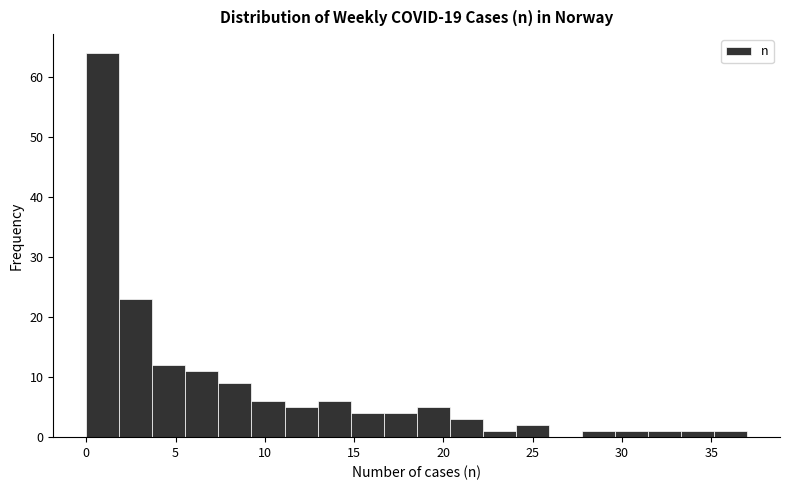

Read against the x-axis, roughly where is the centre of the tallest bar?

1.0